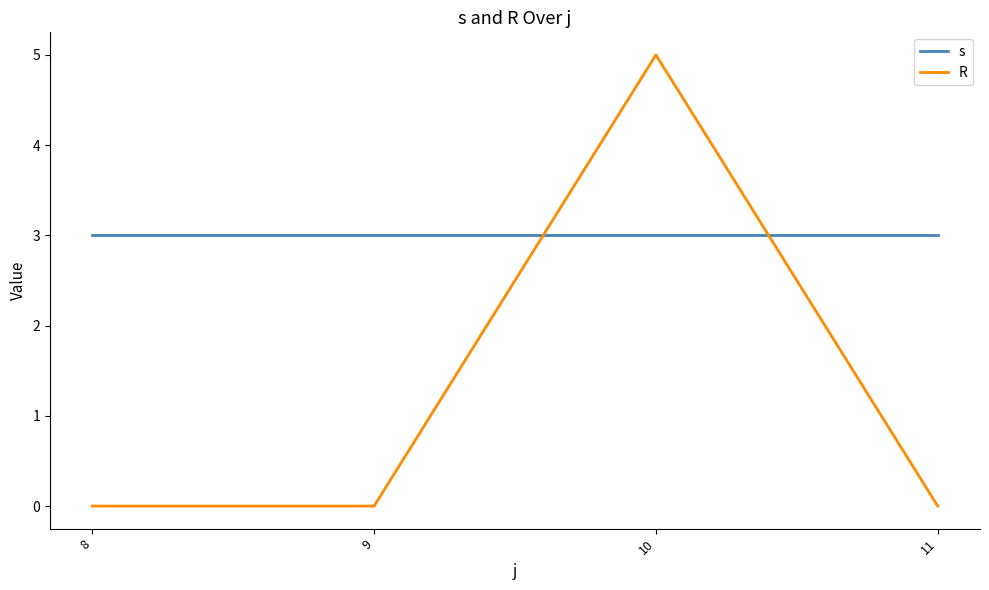

True or false: R has a value of 8 at 10.

False